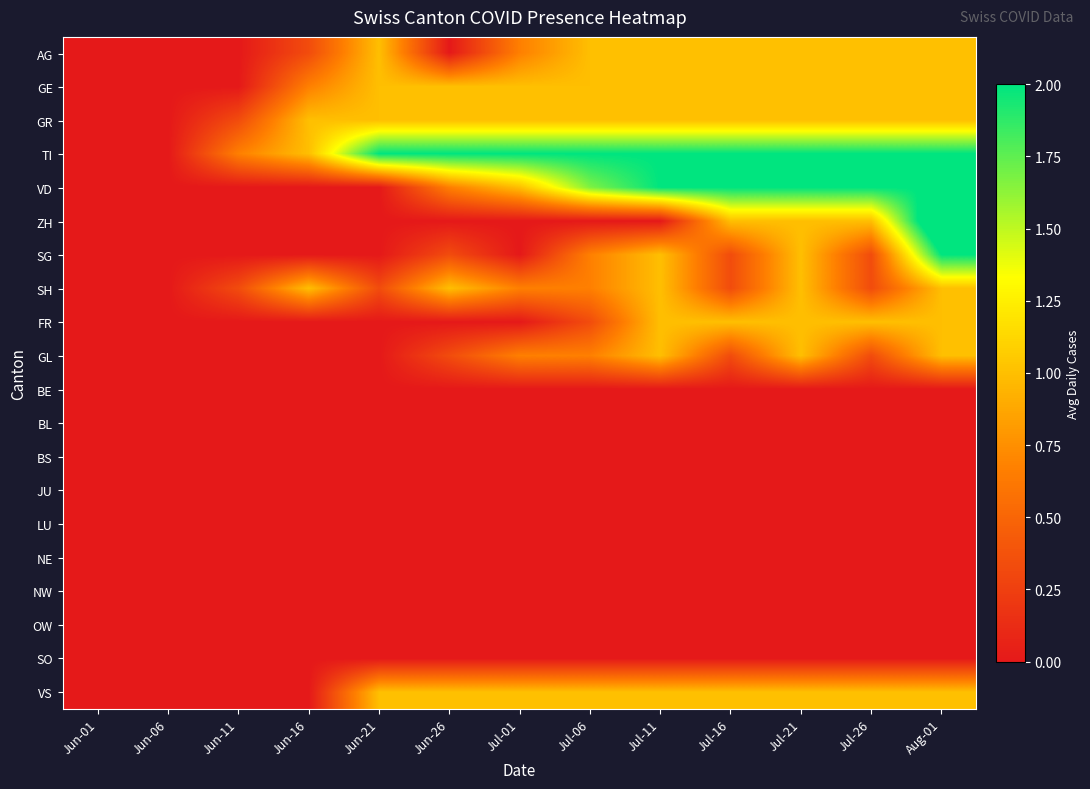

Reading left to right, list all the values displayed in this chart.

AG: Jun-01=0.0	Jun-06=0.0	Jun-11=0.0	Jun-16=0.3	Jun-21=1.0	Jun-26=0.0	Jul-01=0.7	Jul-06=1.0	Jul-11=1.0	Jul-16=1.0	Jul-21=1.0	Jul-26=1.0	Aug-01=1.0
GE: Jun-01=0.0	Jun-06=0.0	Jun-11=0.0	Jun-16=0.7	Jun-21=1.0	Jun-26=1.0	Jul-01=1.0	Jul-06=1.0	Jul-11=1.0	Jul-16=1.0	Jul-21=1.0	Jul-26=1.0	Aug-01=1.0
GR: Jun-01=0.0	Jun-06=0.0	Jun-11=0.3	Jun-16=1.0	Jun-21=1.0	Jun-26=1.0	Jul-01=1.0	Jul-06=1.0	Jul-11=1.0	Jul-16=1.0	Jul-21=1.0	Jul-26=1.0	Aug-01=1.0
TI: Jun-01=0.0	Jun-06=0.0	Jun-11=0.7	Jun-16=1.0	Jun-21=2.0	Jun-26=2.0	Jul-01=2.0	Jul-06=2.0	Jul-11=2.0	Jul-16=2.0	Jul-21=2.0	Jul-26=2.0	Aug-01=2.0
VD: Jun-01=0.0	Jun-06=0.0	Jun-11=0.0	Jun-16=0.0	Jun-21=0.0	Jun-26=0.7	Jul-01=1.0	Jul-06=1.7	Jul-11=2.0	Jul-16=2.0	Jul-21=2.0	Jul-26=2.0	Aug-01=2.0
ZH: Jun-01=0.0	Jun-06=0.0	Jun-11=0.0	Jun-16=0.0	Jun-21=0.0	Jun-26=0.0	Jul-01=0.0	Jul-06=0.0	Jul-11=0.0	Jul-16=1.0	Jul-21=1.0	Jul-26=1.0	Aug-01=2.5
SG: Jun-01=0.0	Jun-06=0.0	Jun-11=0.0	Jun-16=0.0	Jun-21=0.0	Jun-26=0.3	Jul-01=0.0	Jul-06=0.7	Jul-11=1.0	Jul-16=0.3	Jul-21=1.0	Jul-26=0.3	Aug-01=2.0
SH: Jun-01=0.0	Jun-06=0.0	Jun-11=0.3	Jun-16=1.0	Jun-21=0.3	Jun-26=1.0	Jul-01=0.7	Jul-06=0.7	Jul-11=1.0	Jul-16=0.3	Jul-21=1.0	Jul-26=0.3	Aug-01=1.0
FR: Jun-01=0.0	Jun-06=0.0	Jun-11=0.0	Jun-16=0.0	Jun-21=0.0	Jun-26=0.0	Jul-01=0.0	Jul-06=0.3	Jul-11=1.0	Jul-16=1.0	Jul-21=1.0	Jul-26=1.0	Aug-01=1.0
GL: Jun-01=0.0	Jun-06=0.0	Jun-11=0.0	Jun-16=0.0	Jun-21=0.0	Jun-26=0.3	Jul-01=0.7	Jul-06=0.7	Jul-11=1.0	Jul-16=0.3	Jul-21=1.0	Jul-26=0.3	Aug-01=1.0
BE: Jun-01=0.0	Jun-06=0.0	Jun-11=0.0	Jun-16=0.0	Jun-21=0.0	Jun-26=0.0	Jul-01=0.0	Jul-06=0.0	Jul-11=0.0	Jul-16=0.0	Jul-21=0.0	Jul-26=0.0	Aug-01=0.0
BL: Jun-01=0.0	Jun-06=0.0	Jun-11=0.0	Jun-16=0.0	Jun-21=0.0	Jun-26=0.0	Jul-01=0.0	Jul-06=0.0	Jul-11=0.0	Jul-16=0.0	Jul-21=0.0	Jul-26=0.0	Aug-01=0.0
BS: Jun-01=0.0	Jun-06=0.0	Jun-11=0.0	Jun-16=0.0	Jun-21=0.0	Jun-26=0.0	Jul-01=0.0	Jul-06=0.0	Jul-11=0.0	Jul-16=0.0	Jul-21=0.0	Jul-26=0.0	Aug-01=0.0
JU: Jun-01=0.0	Jun-06=0.0	Jun-11=0.0	Jun-16=0.0	Jun-21=0.0	Jun-26=0.0	Jul-01=0.0	Jul-06=0.0	Jul-11=0.0	Jul-16=0.0	Jul-21=0.0	Jul-26=0.0	Aug-01=0.0
LU: Jun-01=0.0	Jun-06=0.0	Jun-11=0.0	Jun-16=0.0	Jun-21=0.0	Jun-26=0.0	Jul-01=0.0	Jul-06=0.0	Jul-11=0.0	Jul-16=0.0	Jul-21=0.0	Jul-26=0.0	Aug-01=0.0
NE: Jun-01=0.0	Jun-06=0.0	Jun-11=0.0	Jun-16=0.0	Jun-21=0.0	Jun-26=0.0	Jul-01=0.0	Jul-06=0.0	Jul-11=0.0	Jul-16=0.0	Jul-21=0.0	Jul-26=0.0	Aug-01=0.0
NW: Jun-01=0.0	Jun-06=0.0	Jun-11=0.0	Jun-16=0.0	Jun-21=0.0	Jun-26=0.0	Jul-01=0.0	Jul-06=0.0	Jul-11=0.0	Jul-16=0.0	Jul-21=0.0	Jul-26=0.0	Aug-01=0.0
OW: Jun-01=0.0	Jun-06=0.0	Jun-11=0.0	Jun-16=0.0	Jun-21=0.0	Jun-26=0.0	Jul-01=0.0	Jul-06=0.0	Jul-11=0.0	Jul-16=0.0	Jul-21=0.0	Jul-26=0.0	Aug-01=0.0
SO: Jun-01=0.0	Jun-06=0.0	Jun-11=0.0	Jun-16=0.0	Jun-21=0.0	Jun-26=0.0	Jul-01=0.0	Jul-06=0.0	Jul-11=0.0	Jul-16=0.0	Jul-21=0.0	Jul-26=0.0	Aug-01=0.0
VS: Jun-01=0.0	Jun-06=0.0	Jun-11=0.0	Jun-16=0.0	Jun-21=1.0	Jun-26=1.0	Jul-01=1.0	Jul-06=1.0	Jul-11=1.0	Jul-16=1.0	Jul-21=1.0	Jul-26=1.0	Aug-01=1.0